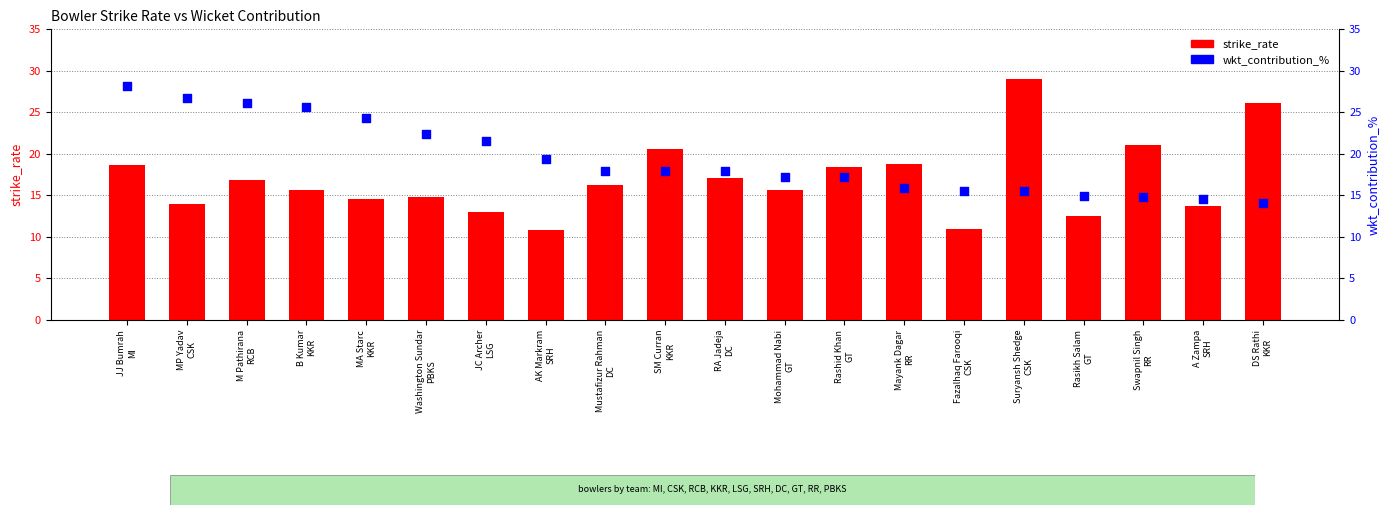

Which series reaches the minimum Y coordinate?

strike_rate